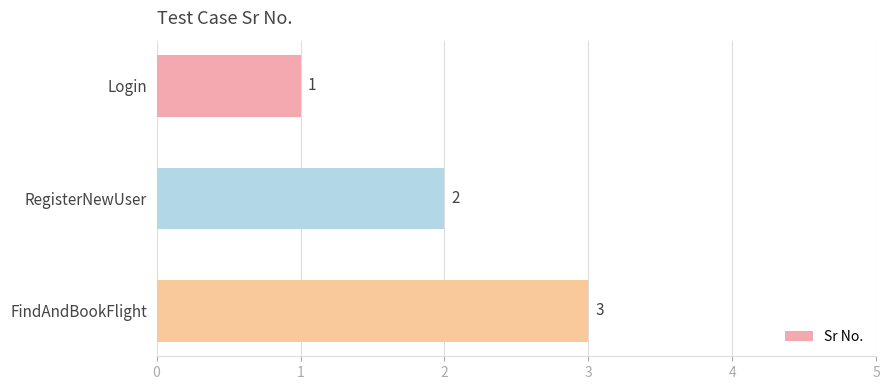

Approximately how many times larger is the value at RegisterNewUser compared to Login?

2.0